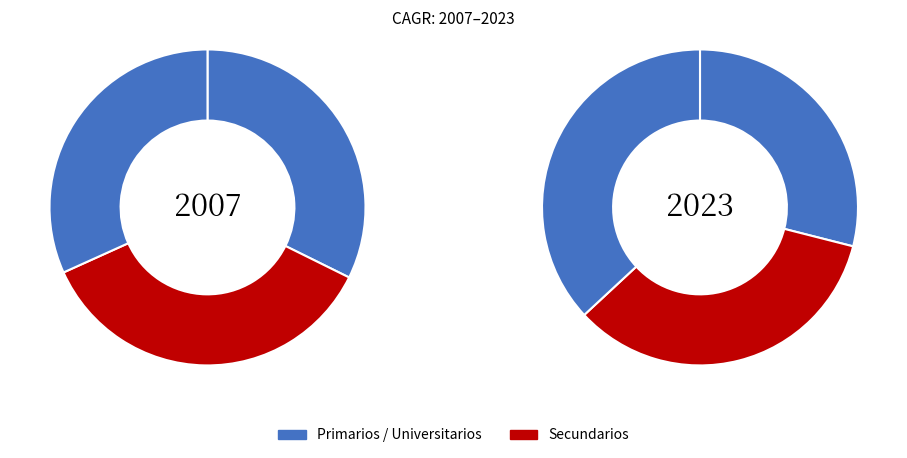

Is it true that Universitarios is 17% of the pie?

False